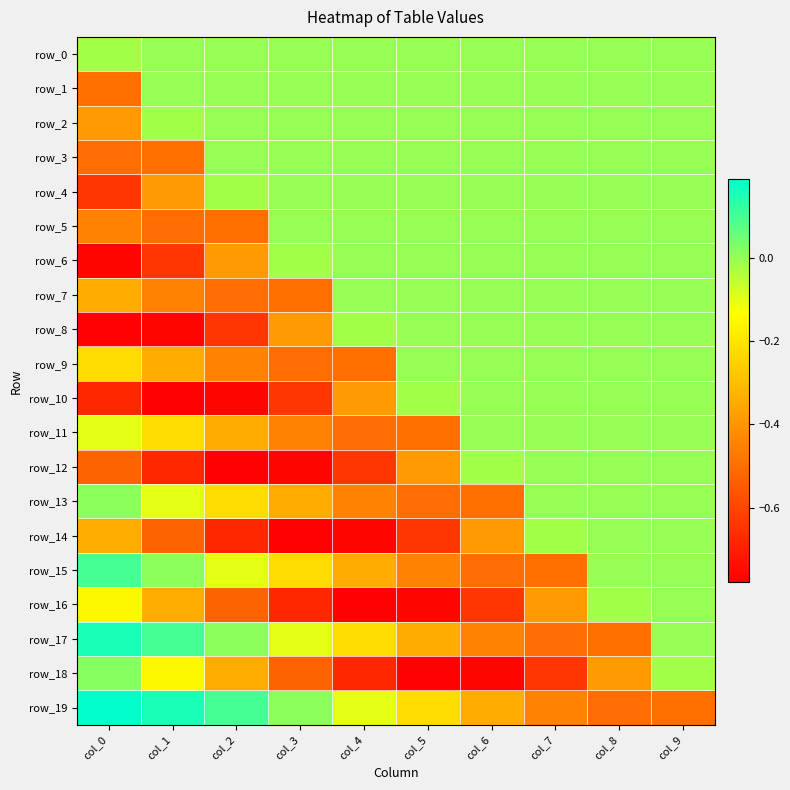

Which series changed the most between col_5 and col_7?

row_14